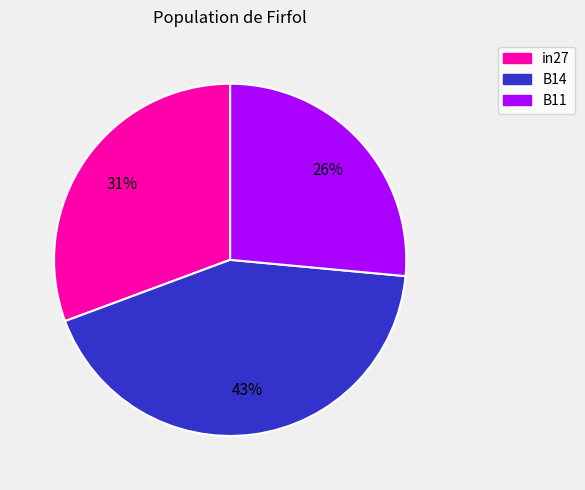

To the nearest percent, what portion does B14 represent?

43%